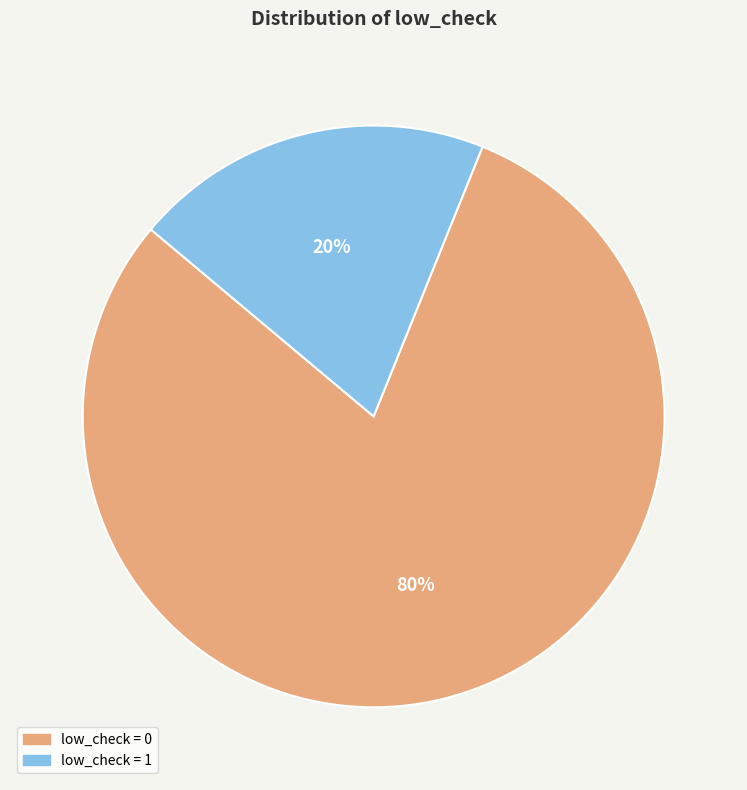

Is the sum of low_check = 0 and low_check = 1 greater than half?

Yes